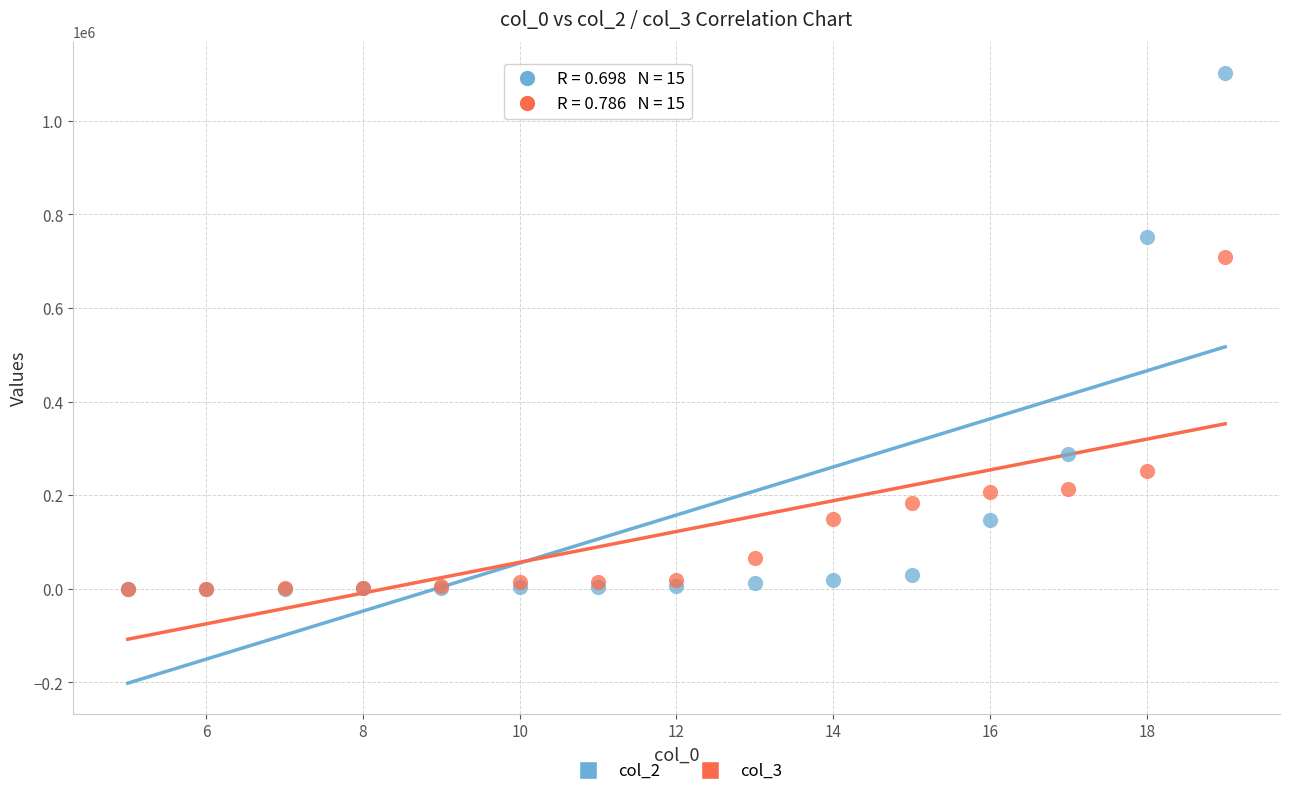

Which series has the largest Y range (max minus min)?

col_2